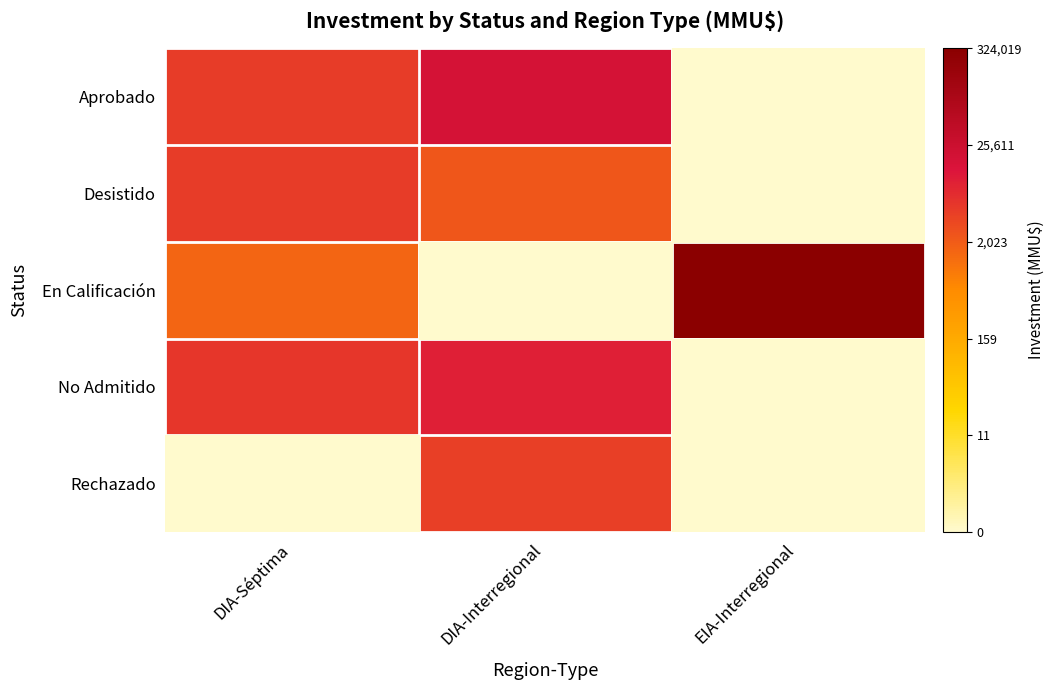

Reading left to right, list all the values displayed in this chart.

Aprobado: DIA-Séptima=8.4	DIA-Interregional=9.8	EIA-Interregional=0.0
Desistido: DIA-Séptima=8.5	DIA-Interregional=7.8	EIA-Interregional=0.0
En Calificación: DIA-Séptima=7.4	DIA-Interregional=0.0	EIA-Interregional=12.7
No Admitido: DIA-Séptima=8.6	DIA-Interregional=9.2	EIA-Interregional=0.0
Rechazado: DIA-Séptima=0.0	DIA-Interregional=8.4	EIA-Interregional=0.0